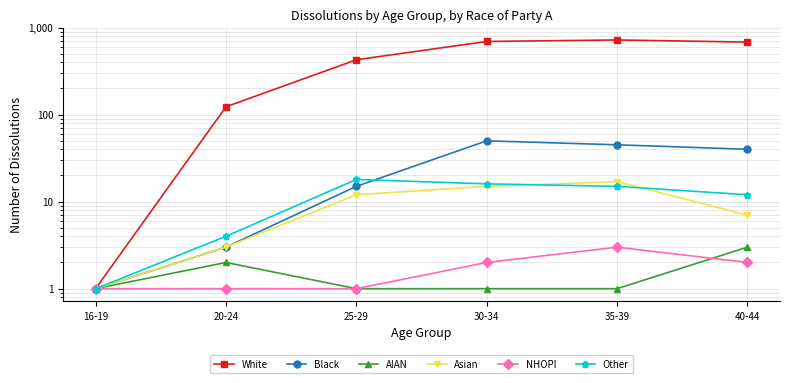

What is the spread (max minus min) of values at 35-39?

720